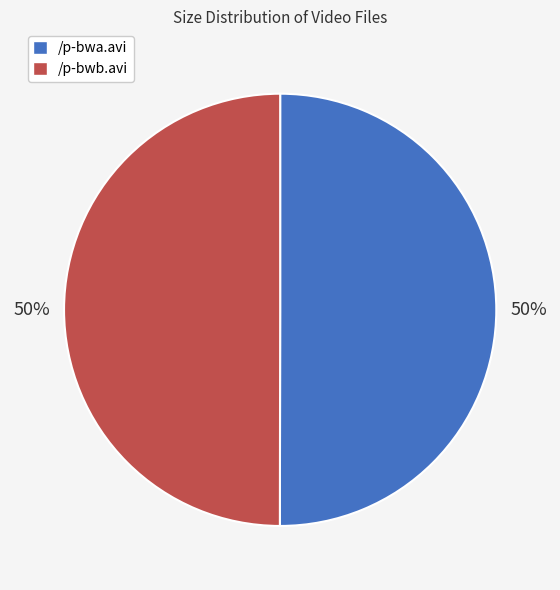

Combined, do /p-bwb.avi and /p-bwa.avi account for over 50%?

Yes